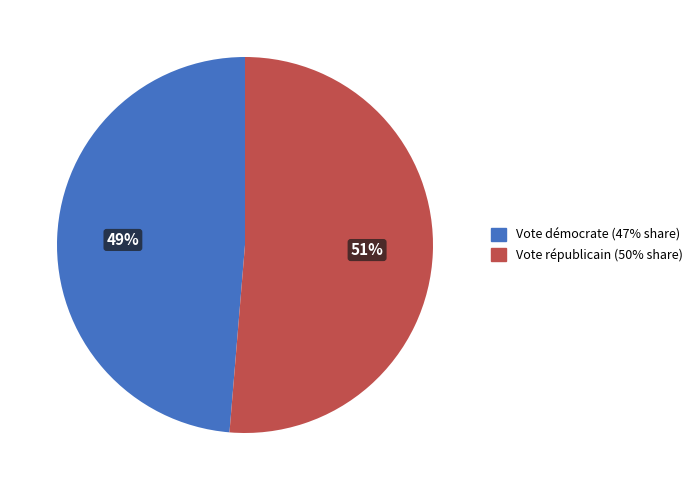

To the nearest percent, what is the average slice percentage?

50%